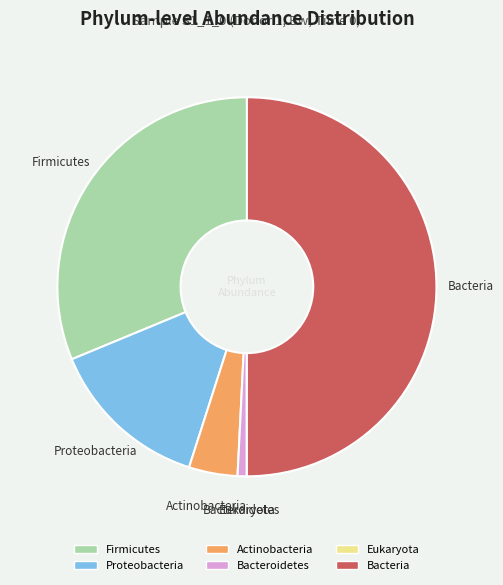

Between Firmicutes and Bacteroidetes, which is larger?

Firmicutes